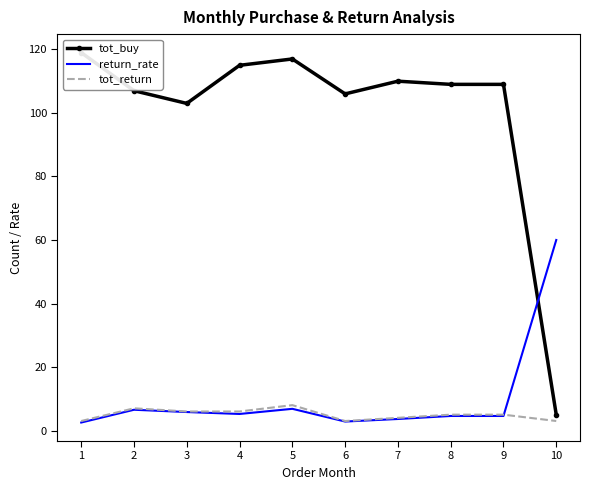

What is the approximate value of tot_return at 3?

6.0